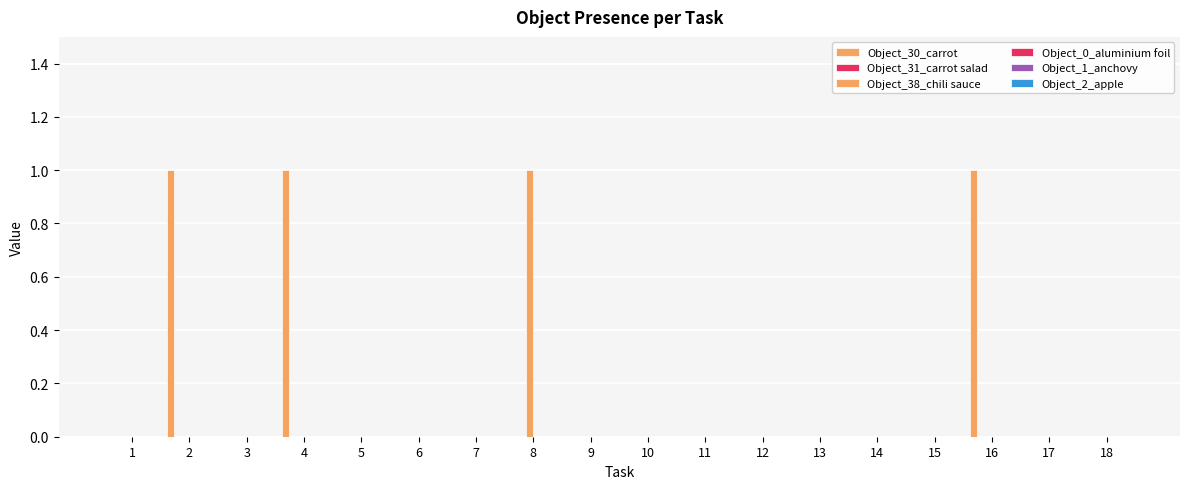

Are the bars horizontal?

No